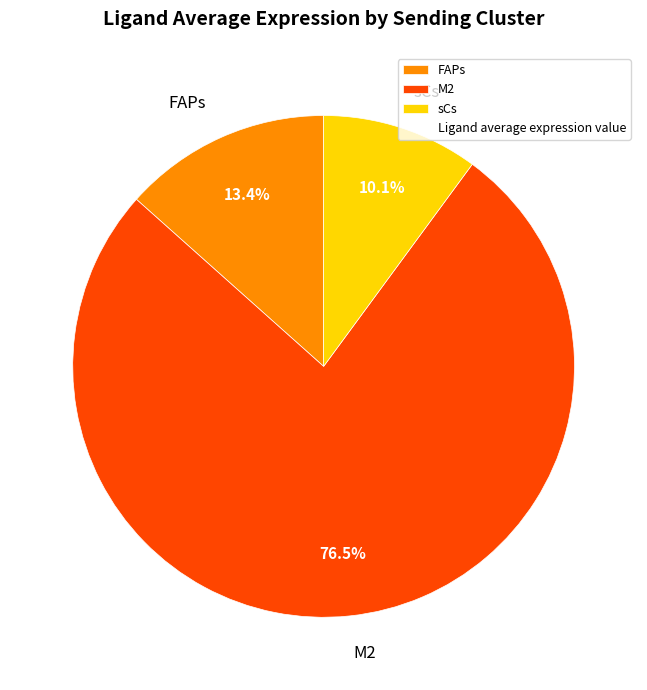

Does FAPs represent more than half of the total?

No